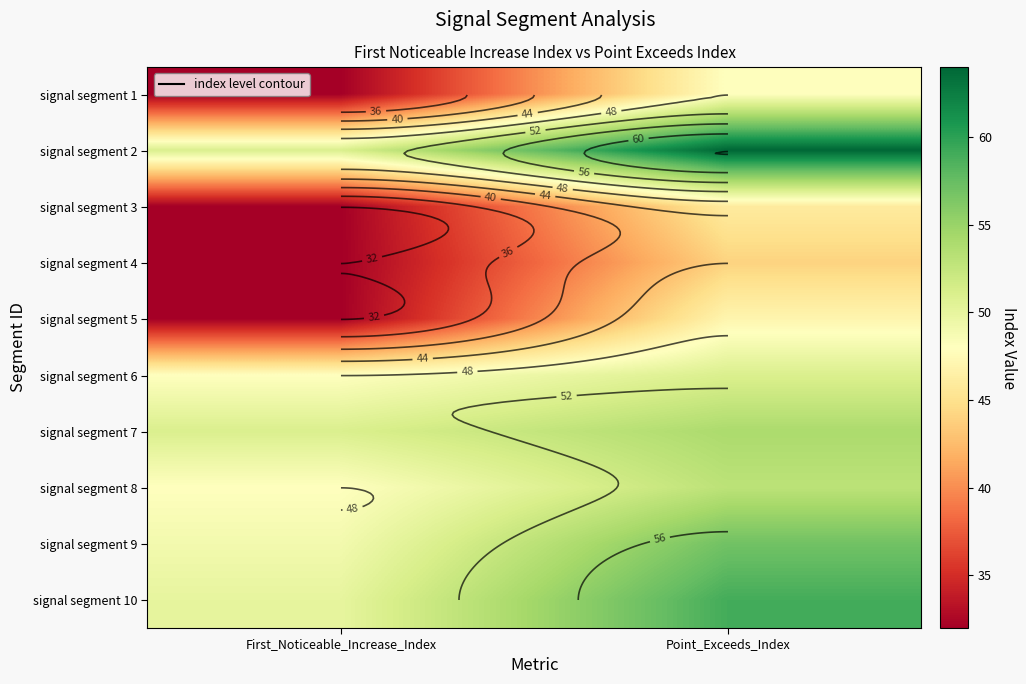

What is the approximate value of signal segment 8 at First_Noticeable_Increase_Index?

48